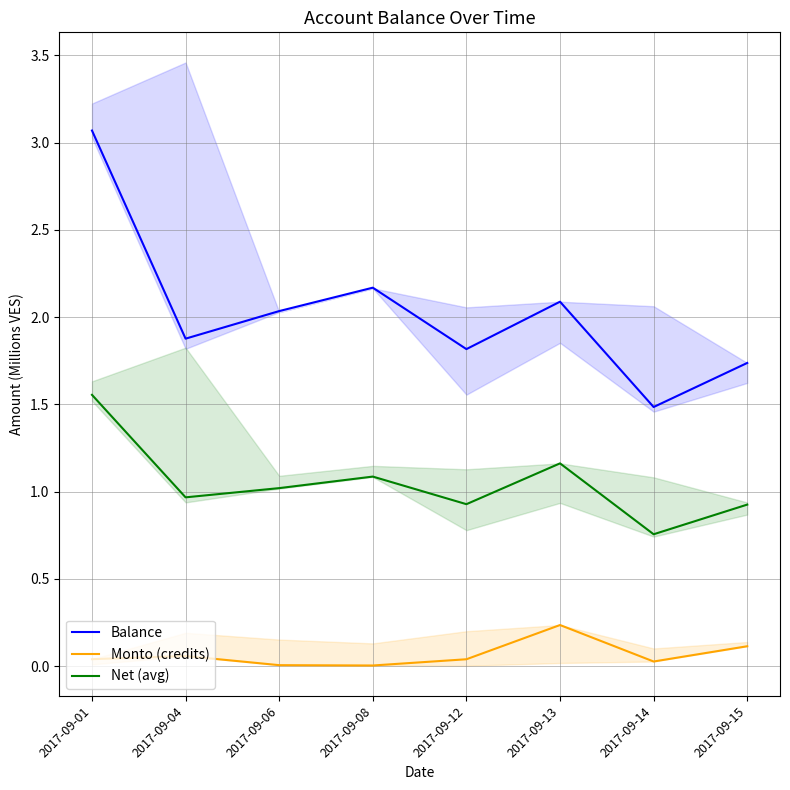

True or false: Net (avg) and Balance cross at least once.

False